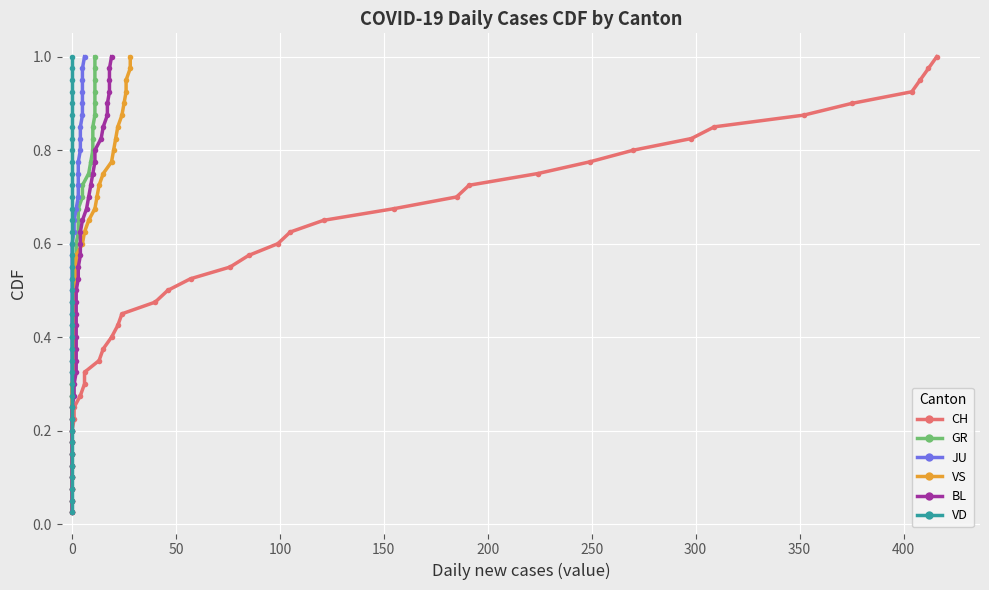

True or false: VS and GR cross at least once.

False